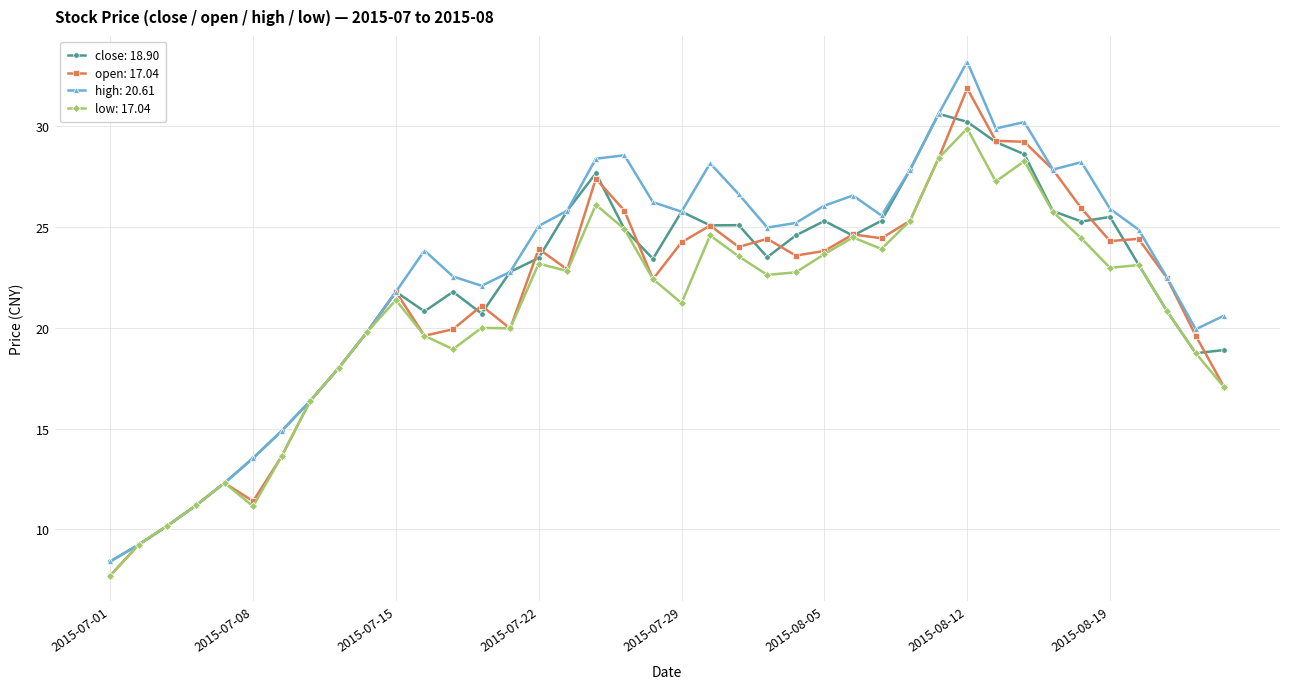

Which series has the largest range (max minus min)?

high: 20.61